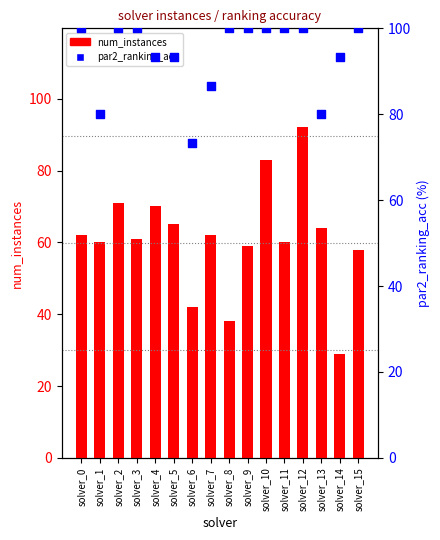

Which series has the largest Y range (max minus min)?

num_instances